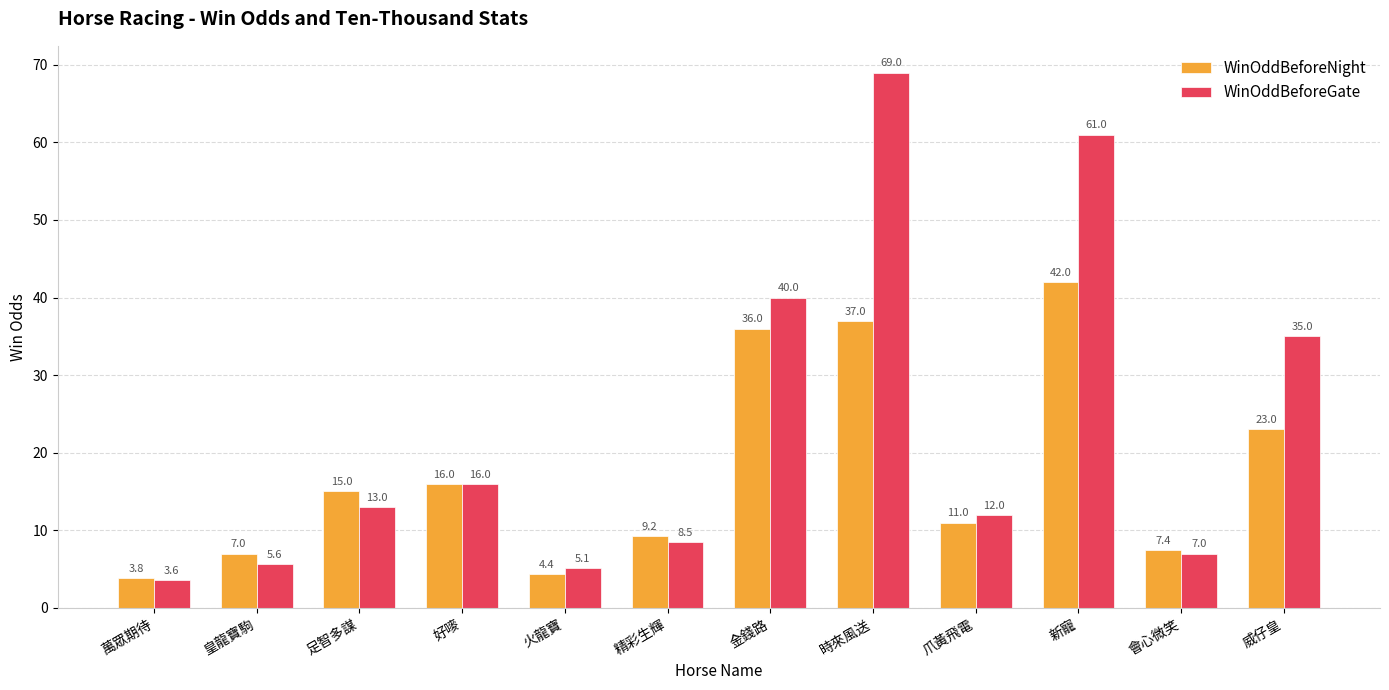

What position from the right is 時來風送?

5